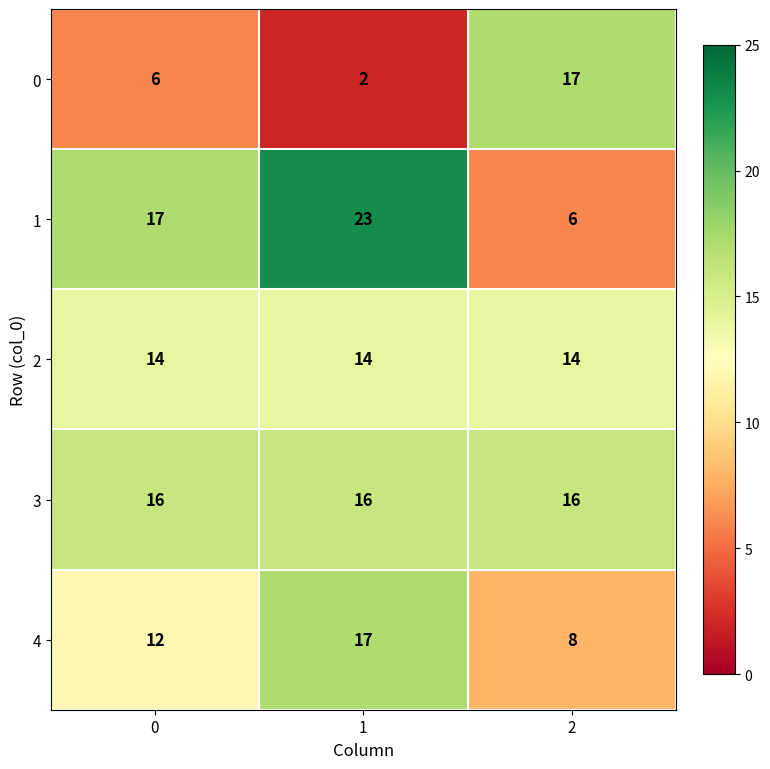

Which series has the largest total across all categories?

3